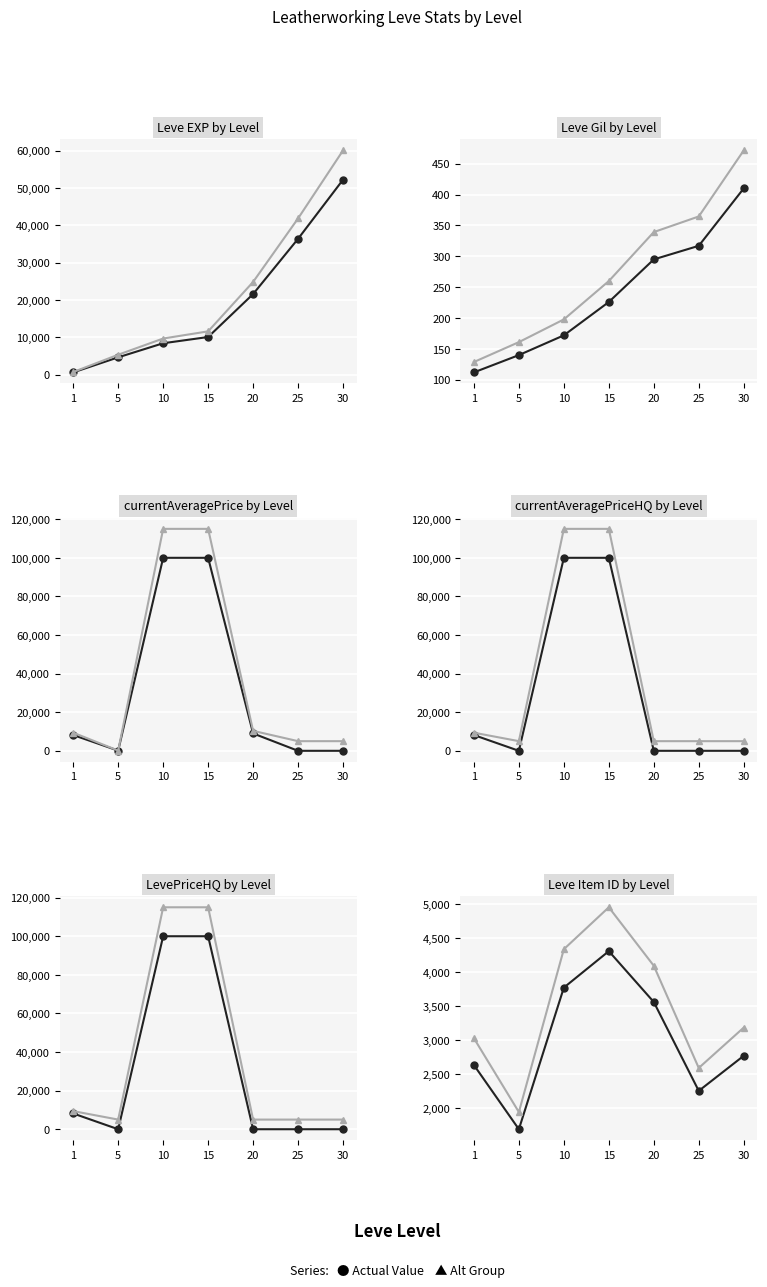

Where do Leve EXP and LevePriceHQ first cross each other?

1 and 5